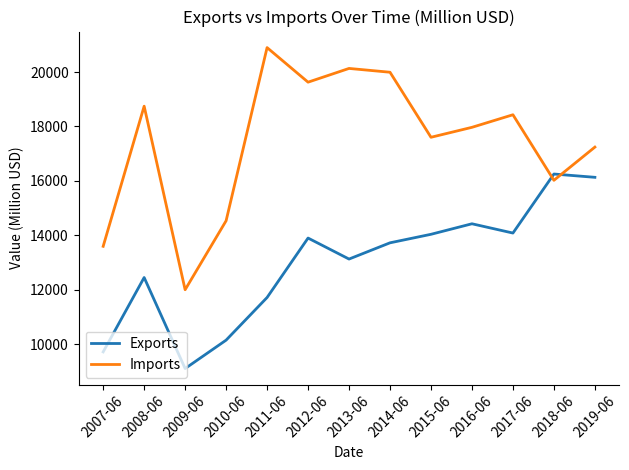

What is the sum of the Imports values at 2017-06 and 2012-06?

38060